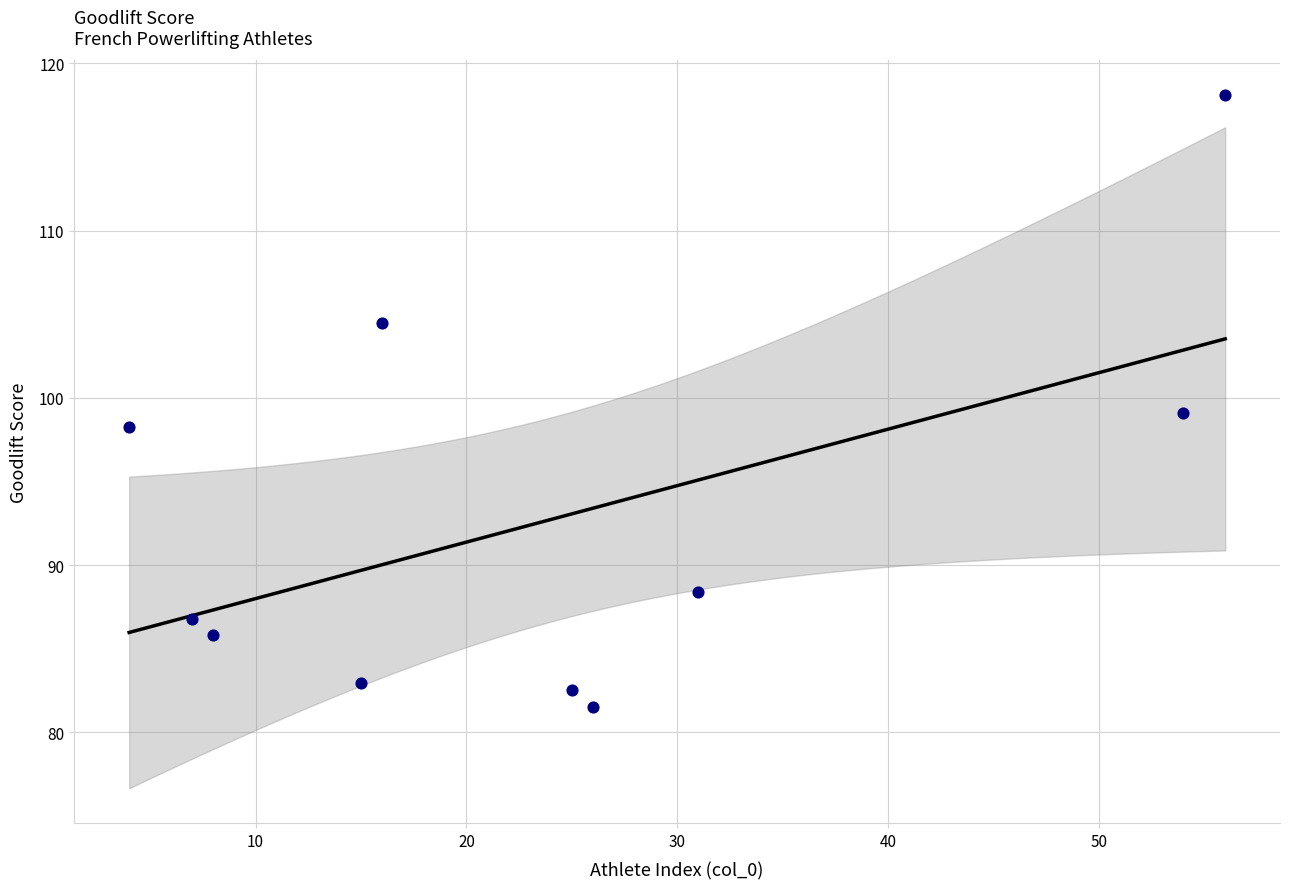

What is the average Y value?

92.8